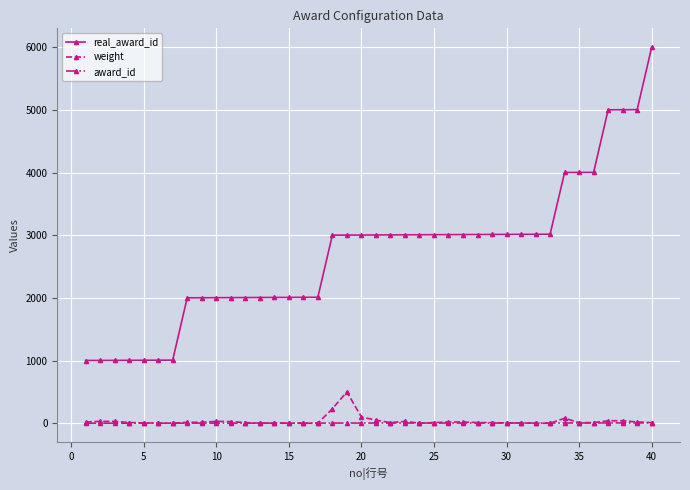

Which series has the largest total across all categories?

real_award_id